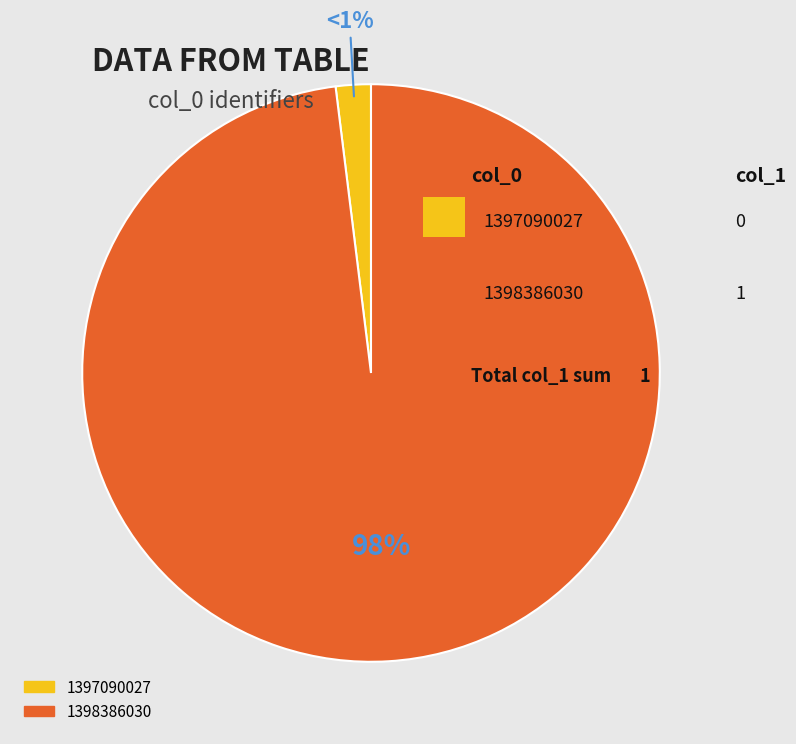

What percentage do 1398386030 and 1397090027 together represent?

100.0%